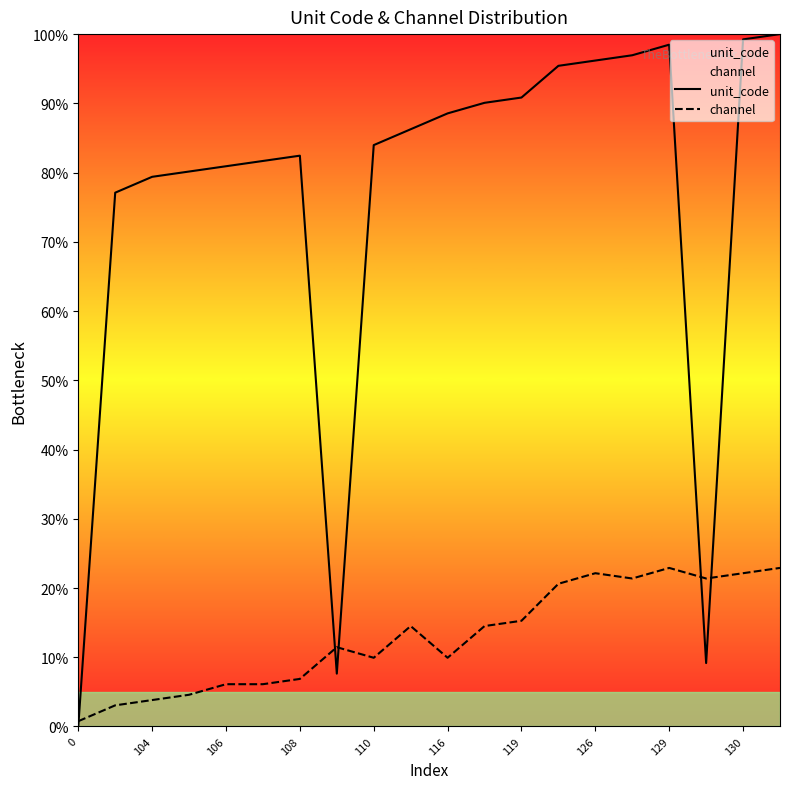

What is the average value of the channel series?

13.0